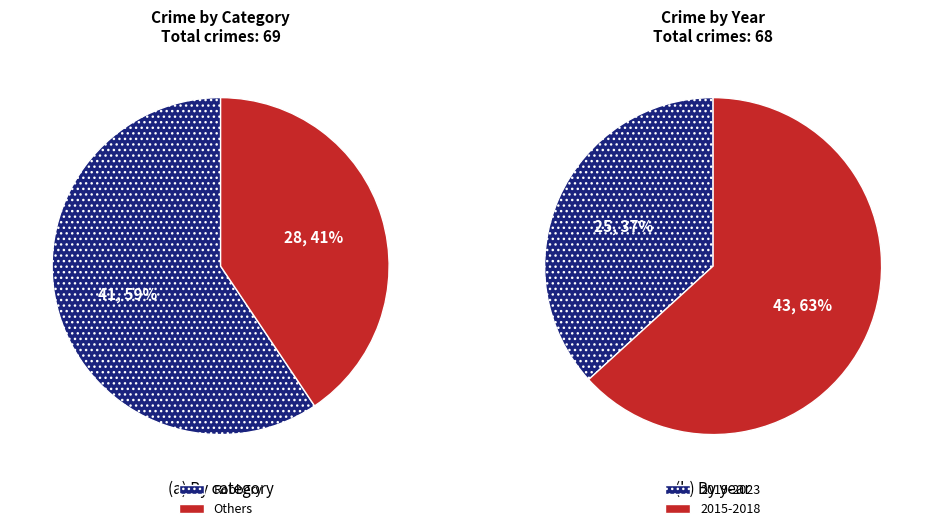

Does 2022 represent more than half of the total?

No